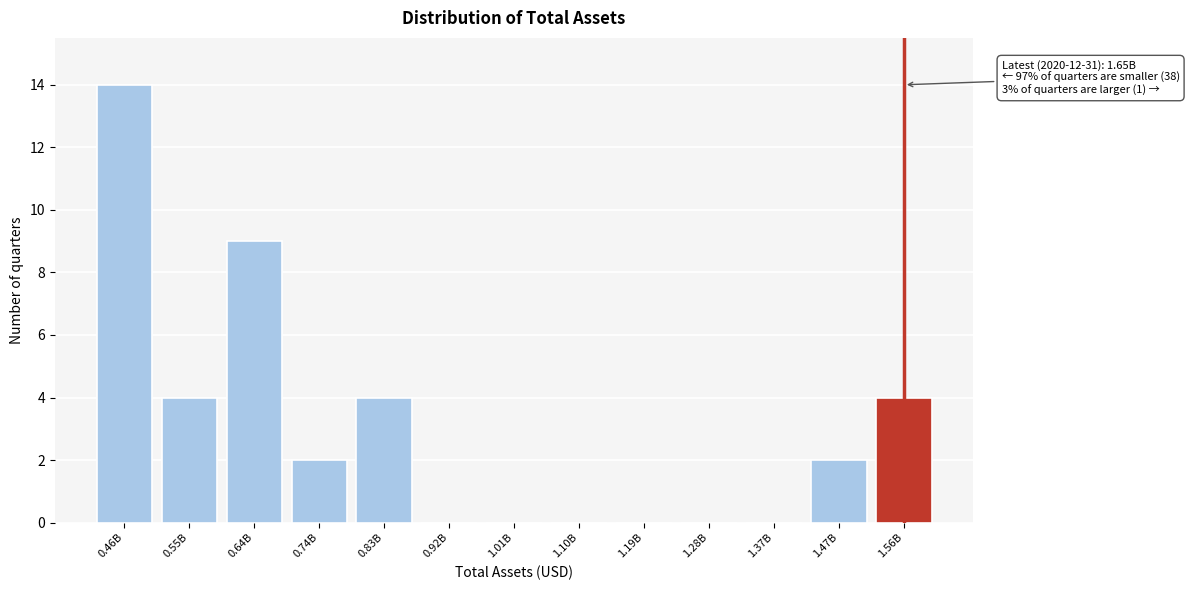

Reading left to right, transcribe all the data shown in this chart.

0.46B=14	0.55B=4	0.64B=9	0.74B=2	0.83B=4	0.92B=0	1.01B=0	1.10B=0	1.19B=0	1.28B=0	1.37B=0	1.47B=2	1.56B=4